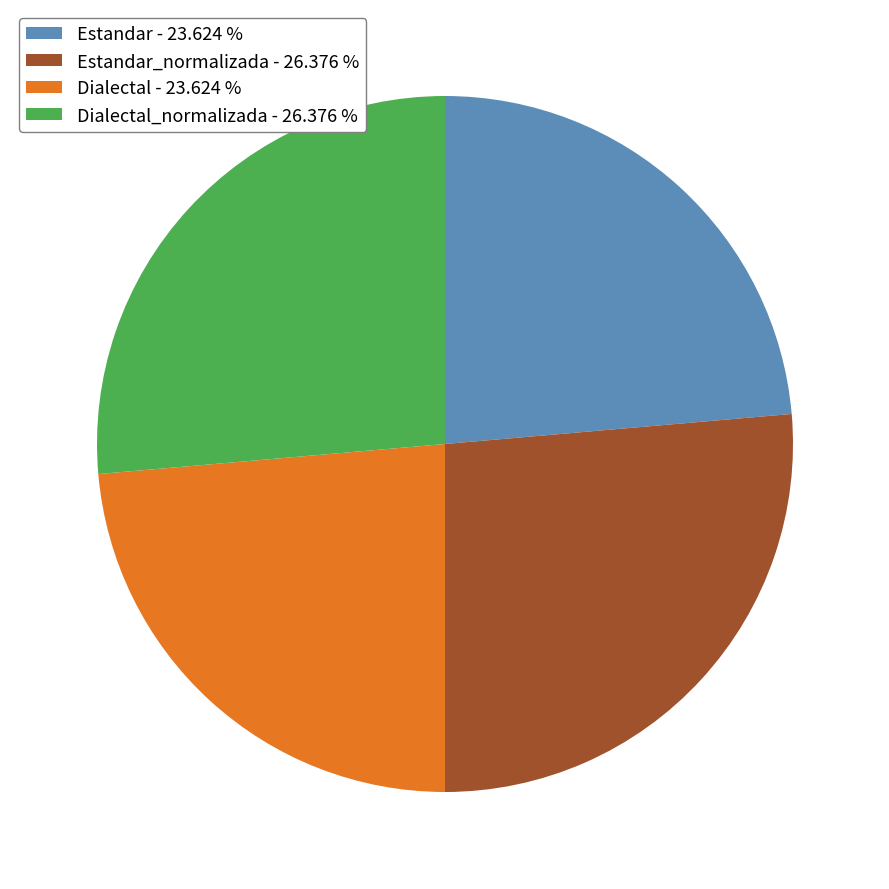

Combined, do Estandar - 23.624 % and Dialectal - 23.624 % account for over 50%?

No